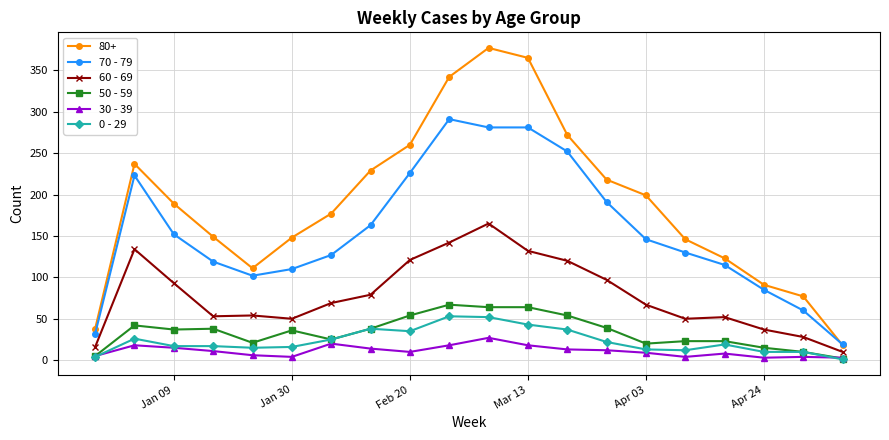

Which series has the largest total across all categories?

80+